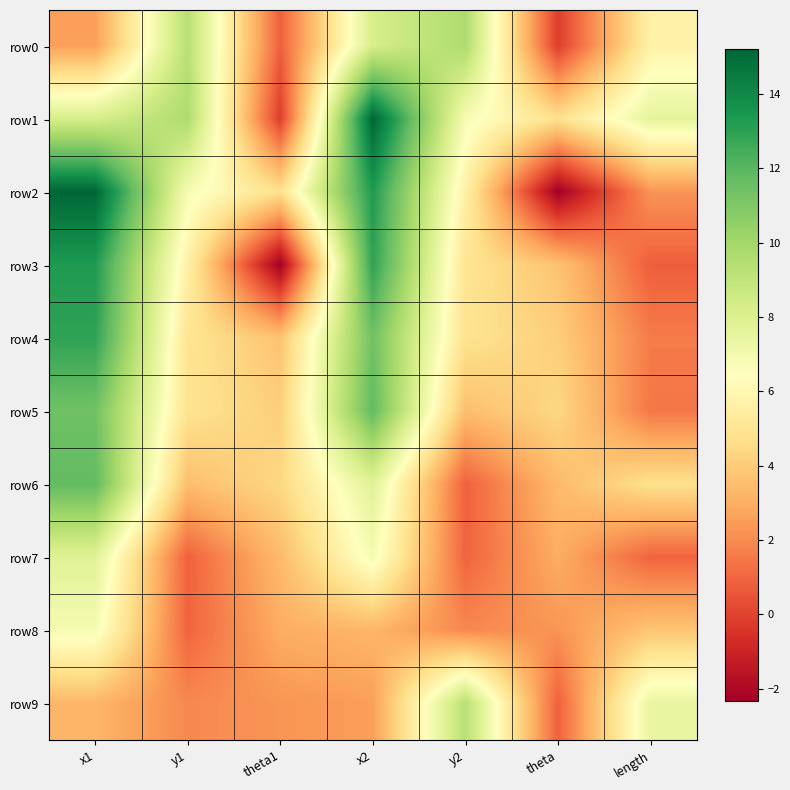

Reading left to right, extract all data points from this chart.

row0: x1=2.5	y1=9.3	theta1=0.9	x2=8.2	y2=9.7	theta=-0.2	length=5.7
row1: x1=8.2	y1=9.7	theta1=-0.2	x2=15.2	y2=6.8	theta=4.8	length=7.6
row2: x1=15.2	y1=6.8	theta1=4.8	x2=13.3	y2=5.6	theta=-2.3	length=2.3
row3: x1=13.3	y1=5.6	theta1=-2.3	x2=12.9	y2=5.0	theta=3.7	length=0.8
row4: x1=12.9	y1=5.0	theta1=3.7	x2=11.4	y2=4.9	theta=4.1	length=1.6
row5: x1=11.4	y1=4.9	theta1=4.1	x2=11.8	y2=3.5	theta=4.4	length=1.5
row6: x1=11.8	y1=3.5	theta1=4.4	x2=7.8	y2=0.9	theta=3.4	length=4.8
row7: x1=7.8	y1=0.9	theta1=3.4	x2=6.9	y2=1.0	theta=3.0	length=0.9
row8: x1=6.9	y1=1.0	theta1=3.0	x2=3.3	y2=1.9	theta=2.3	length=3.8
row9: x1=3.3	y1=1.9	theta1=2.3	x2=2.5	y2=9.3	theta=0.9	length=7.5